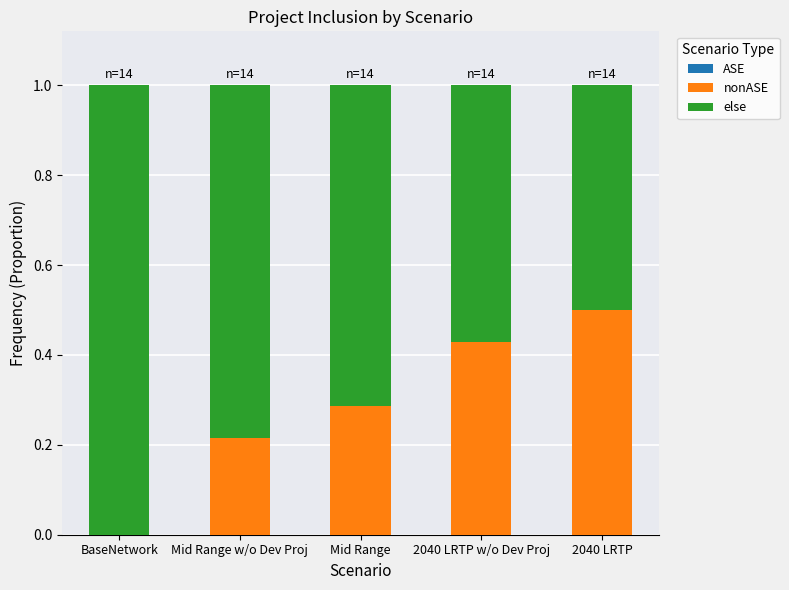

At which label does nonASE reach its peak?

2040 LRTP